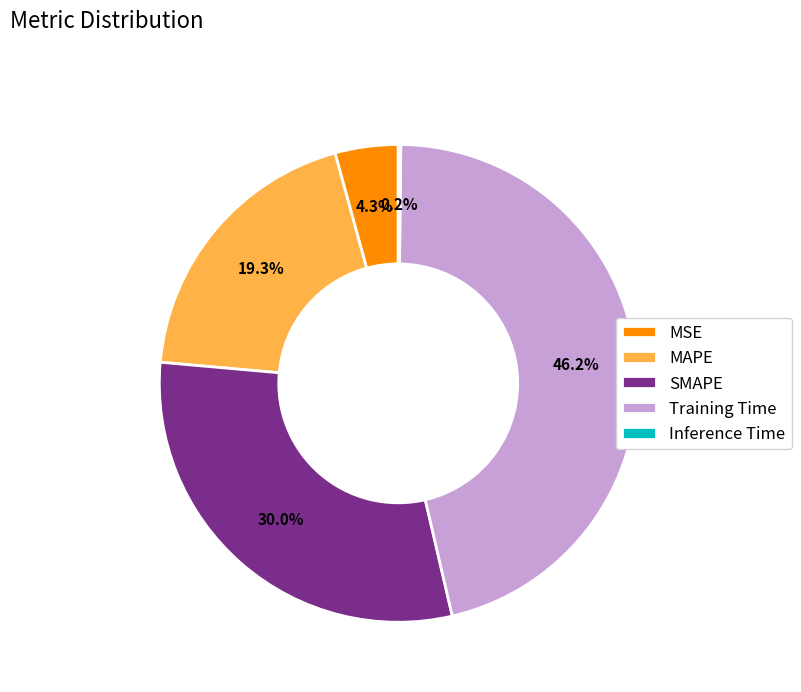

Is there a majority slice in this chart?

No